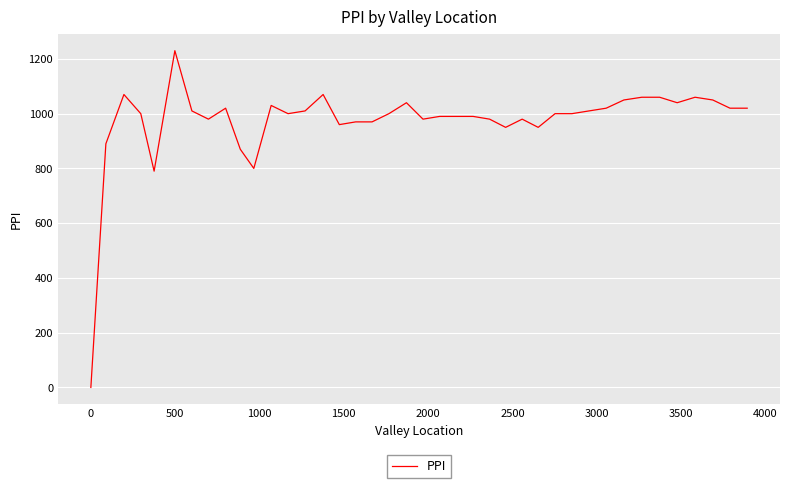

What is the maximum value shown in the chart?

1230